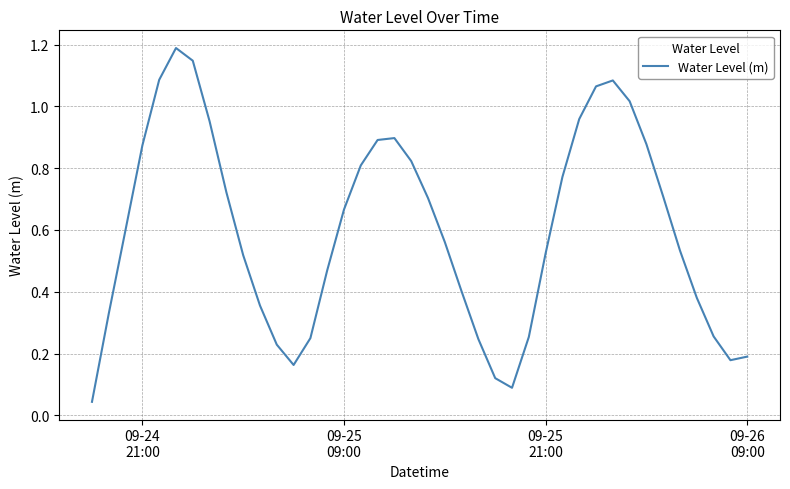

What is the maximum value shown in the chart?

1.2